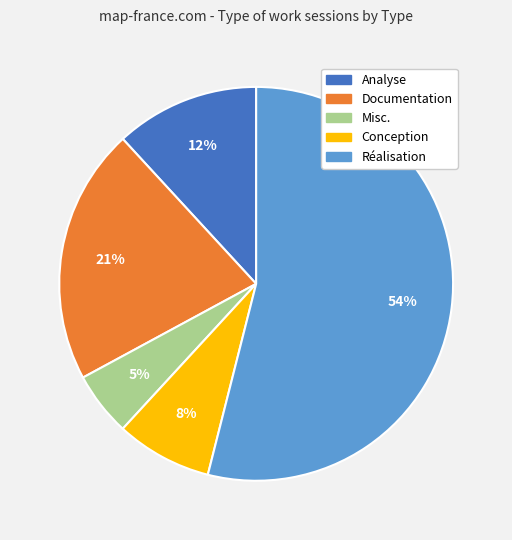

Does Conception account for over 50% of the chart?

No